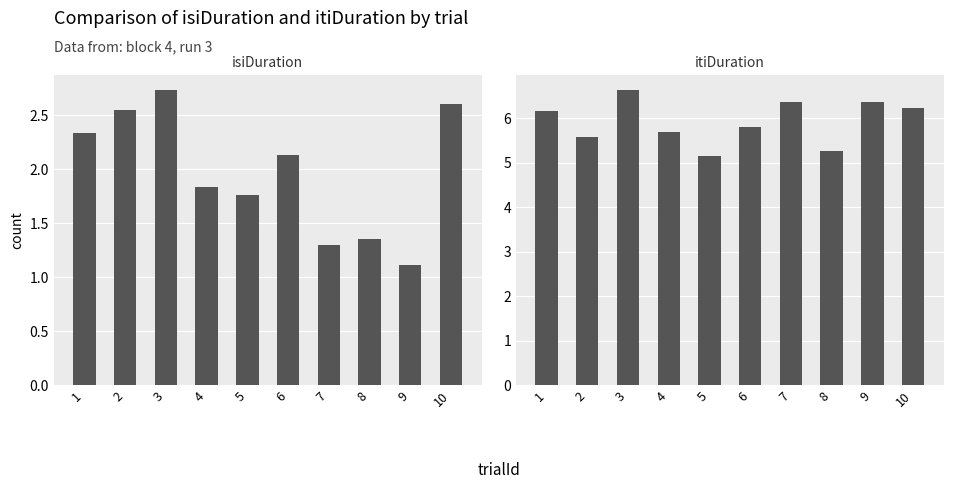

How many groups of bars are there?

10